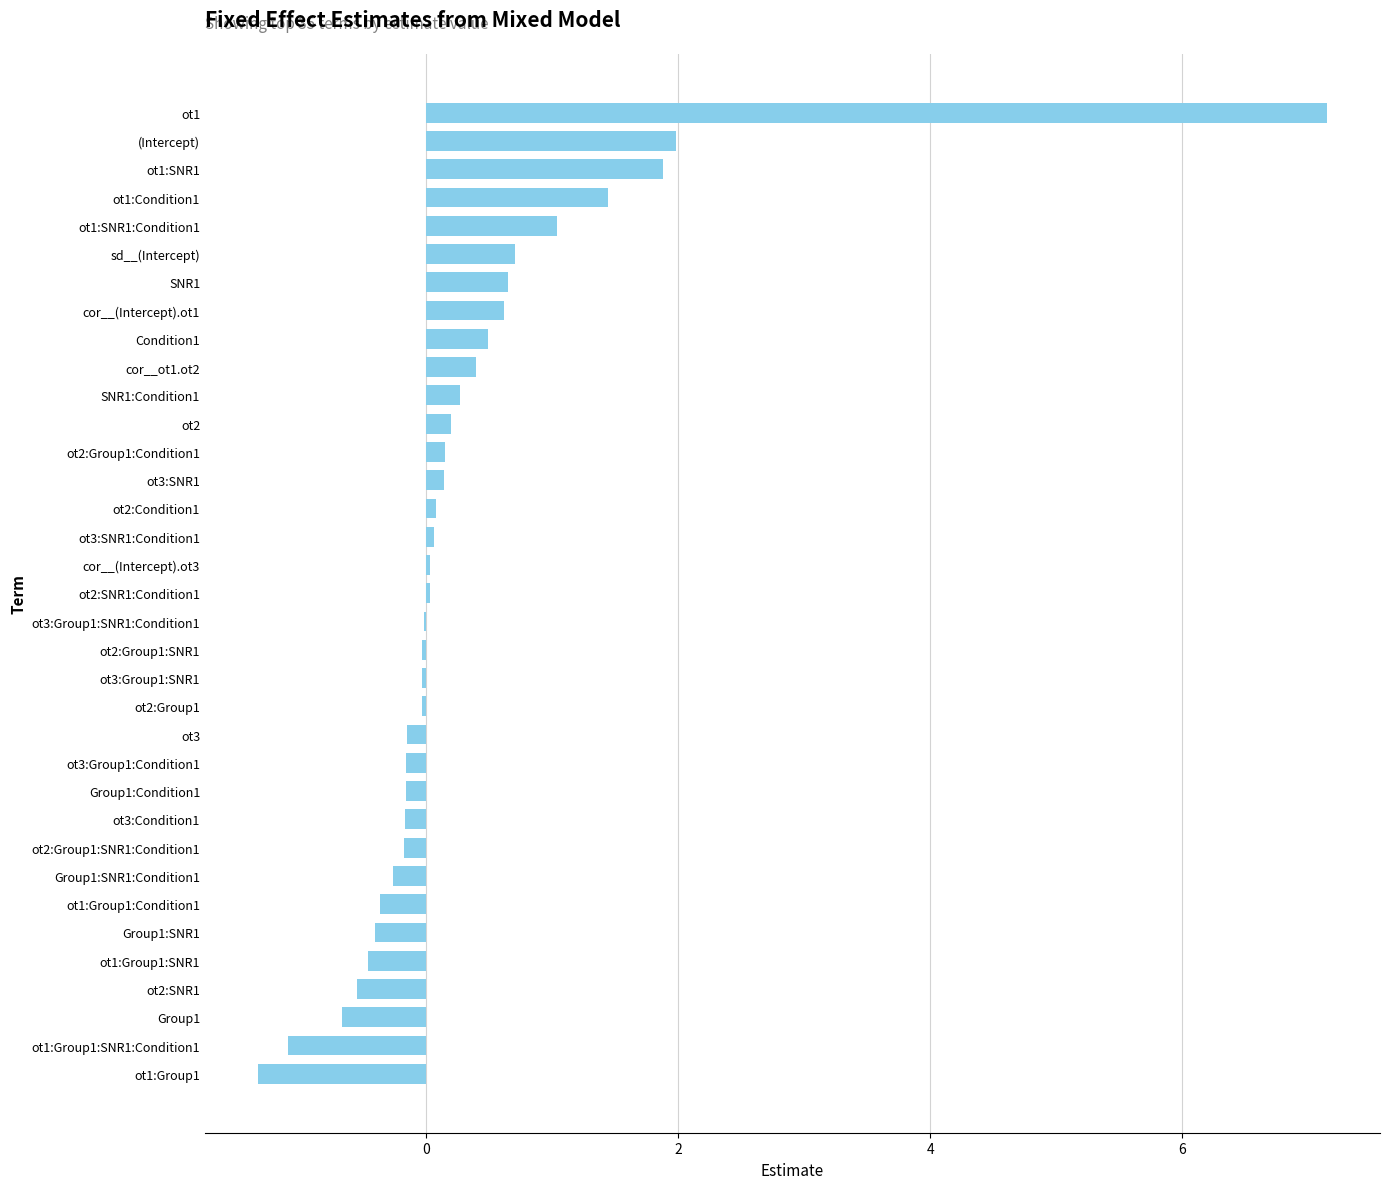

At which category does the chart reach its peak across all series?

ot1